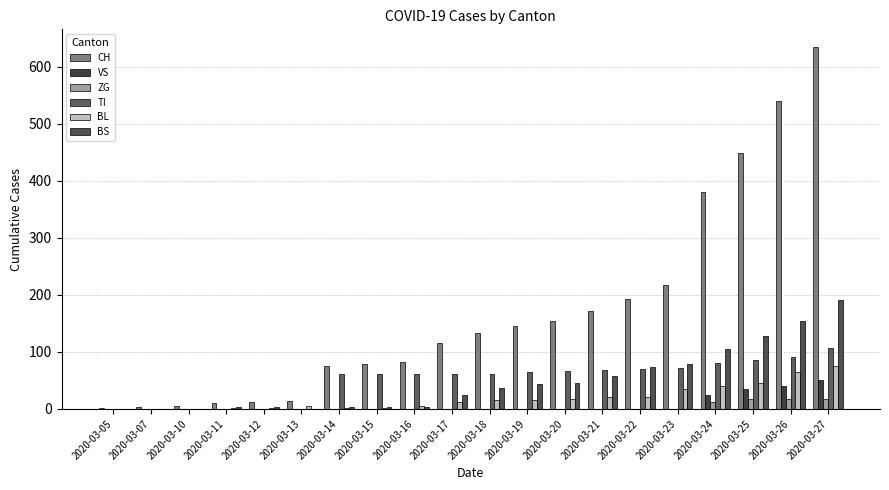

What is the value of the CH bar at the 15th from the left?

192